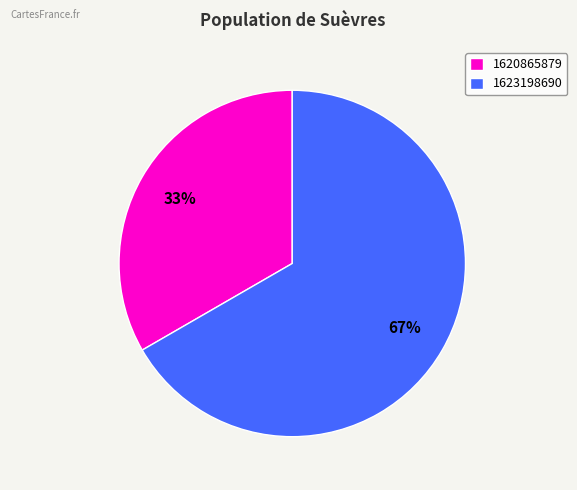

To the nearest percent, what is the average slice percentage?

50%